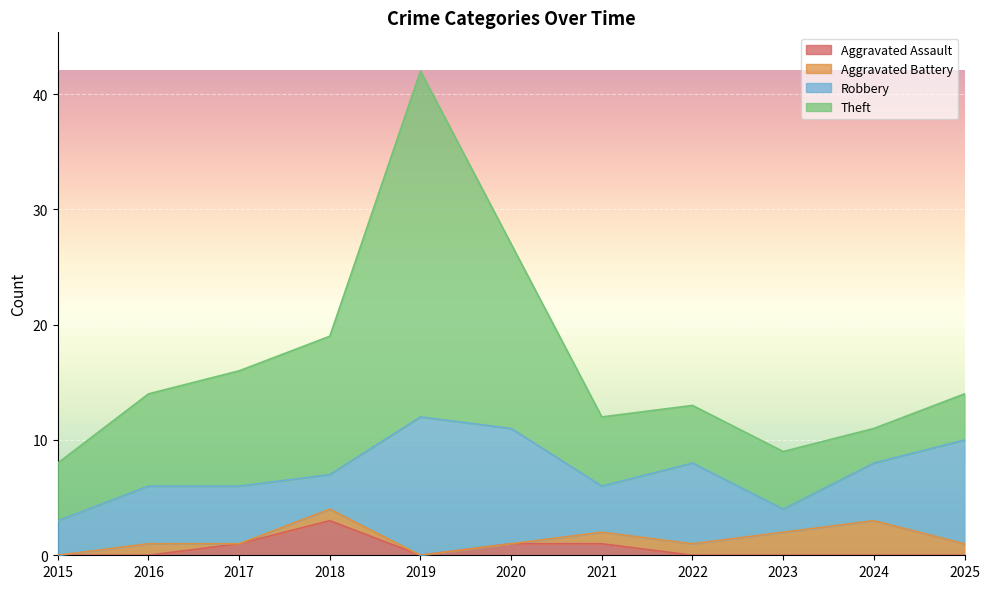

How many interior local valleys does the Aggravated Assault series have?

1